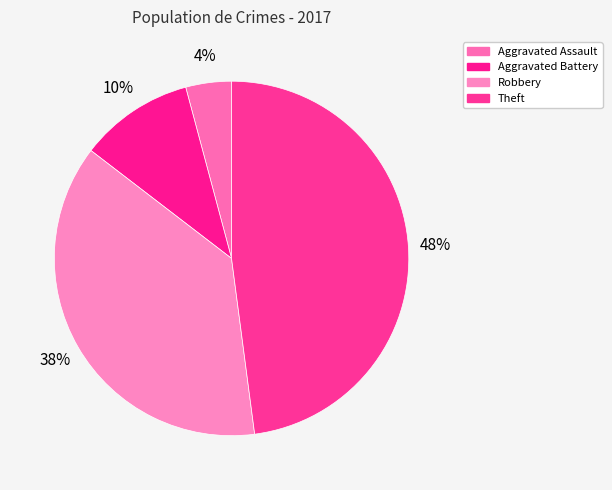

What is the total percentage of Aggravated Battery and Aggravated Assault?

14.6%